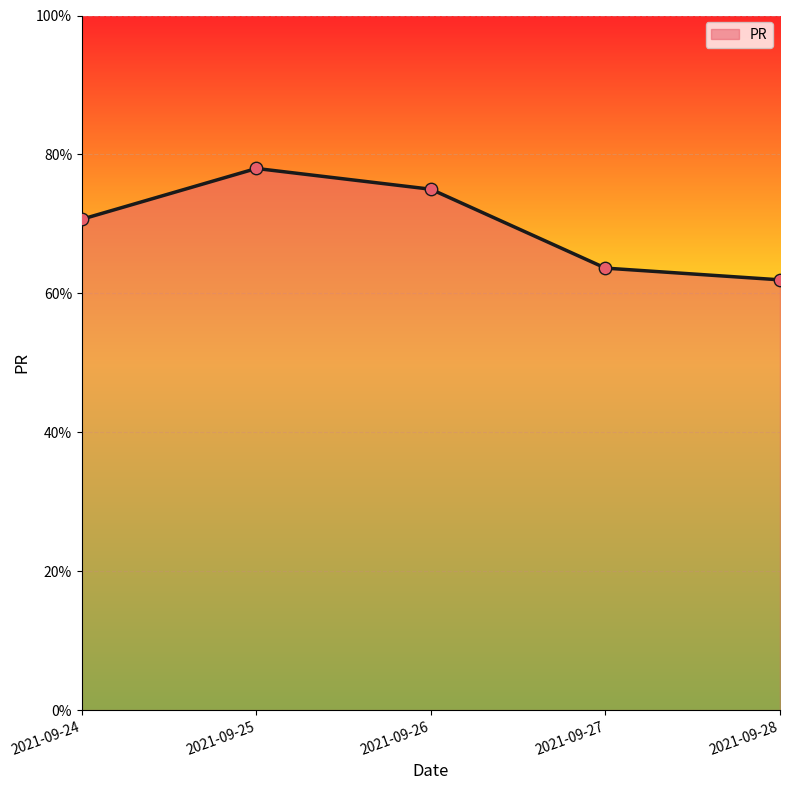

Between 2021-09-28 and 2021-09-25, which is larger?

2021-09-25